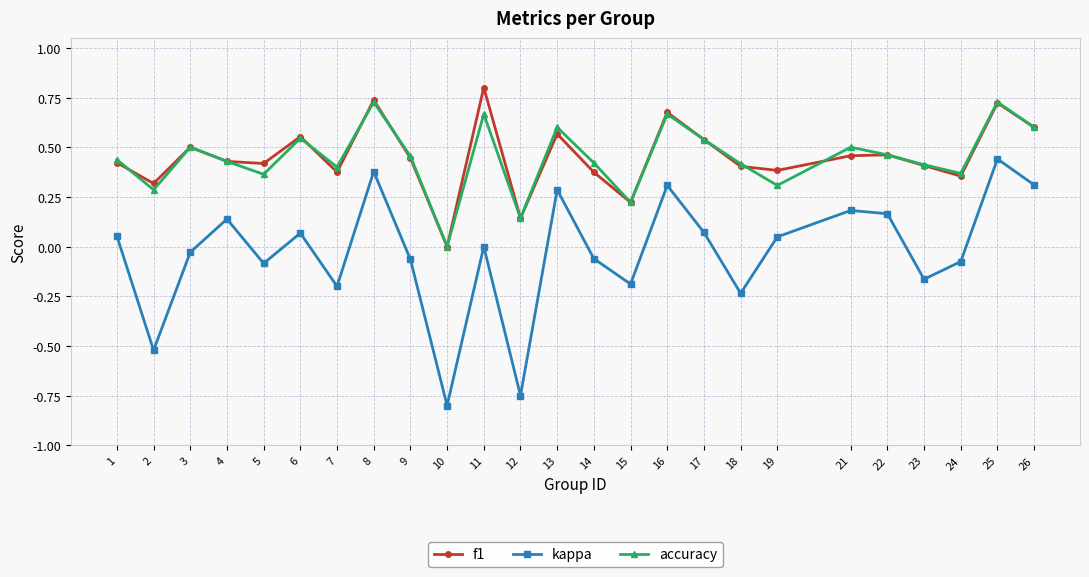

Does the chart display data point markers on the line(s)?

Yes